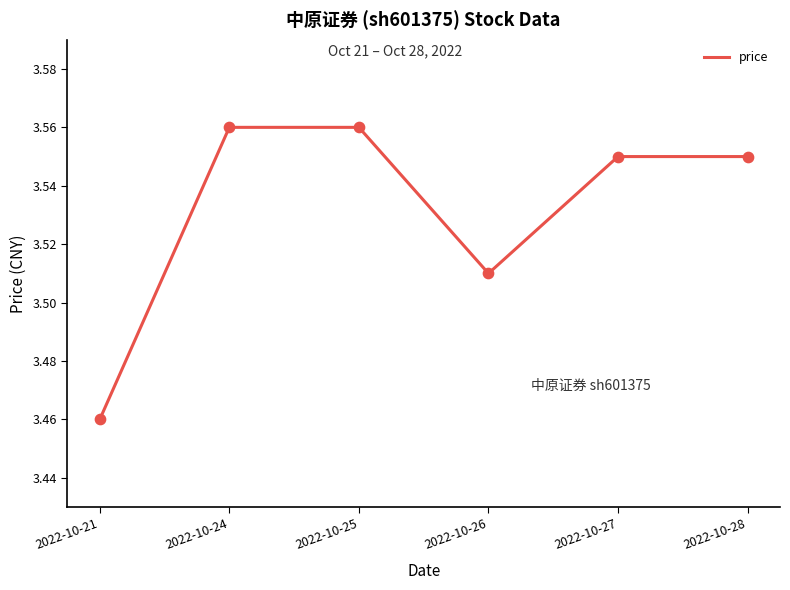

Approximately how many times larger is the value at 2022-10-28 compared to 2022-10-25?

1.0